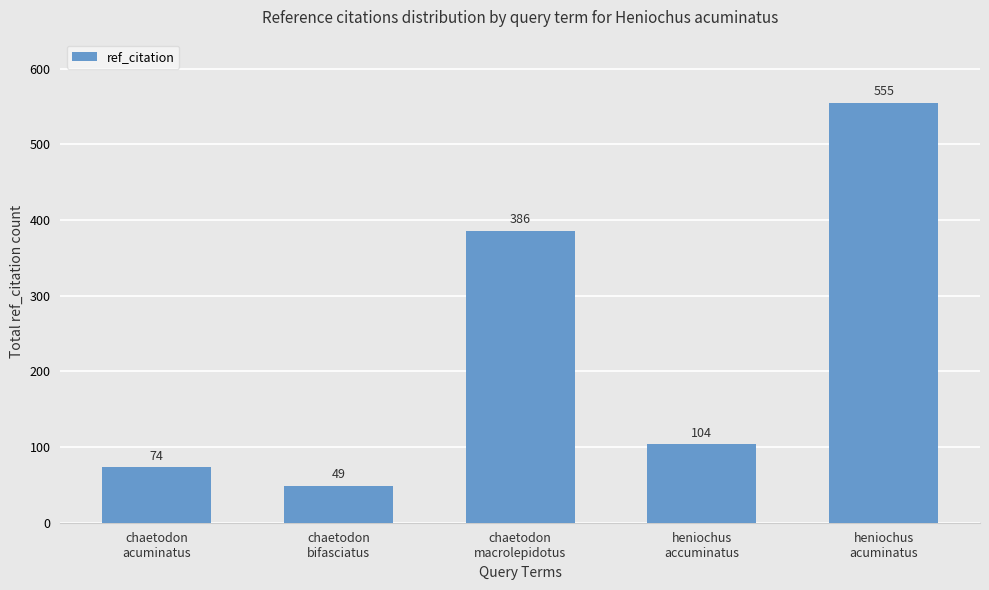

List the labels in order of value, smallest first.

chaetodon
bifasciatus, chaetodon
acuminatus, heniochus
accuminatus, chaetodon
macrolepidotus, heniochus
acuminatus